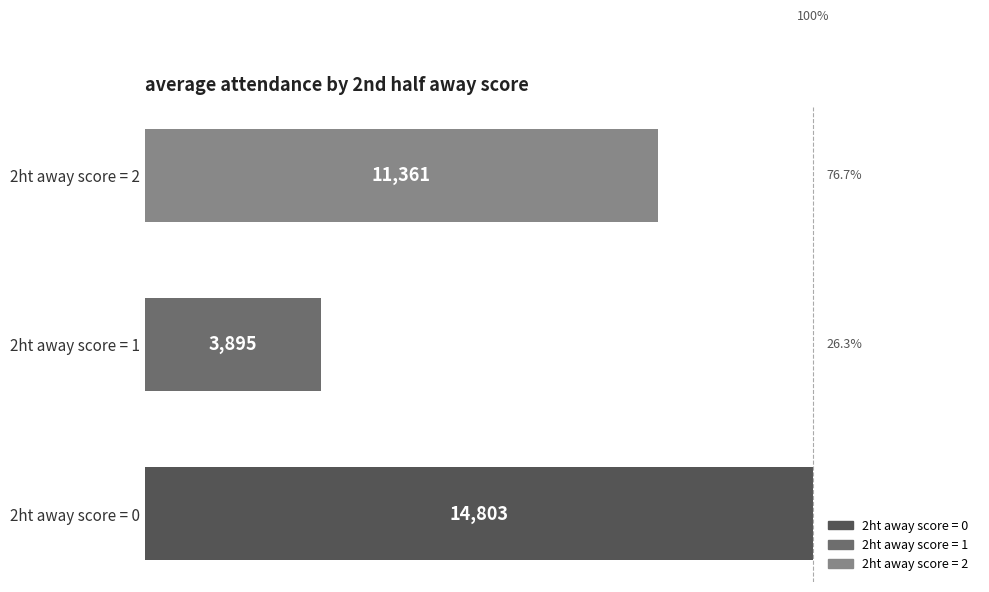

What is the difference between the values at 2ht away score = 0 and 2ht away score = 2?

3442